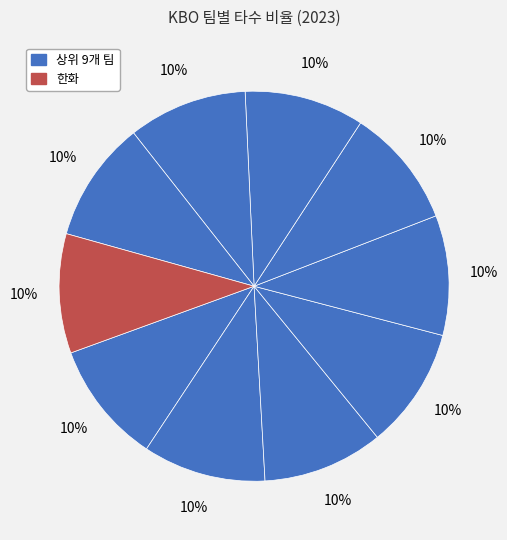

How many segments does this pie chart have?

10